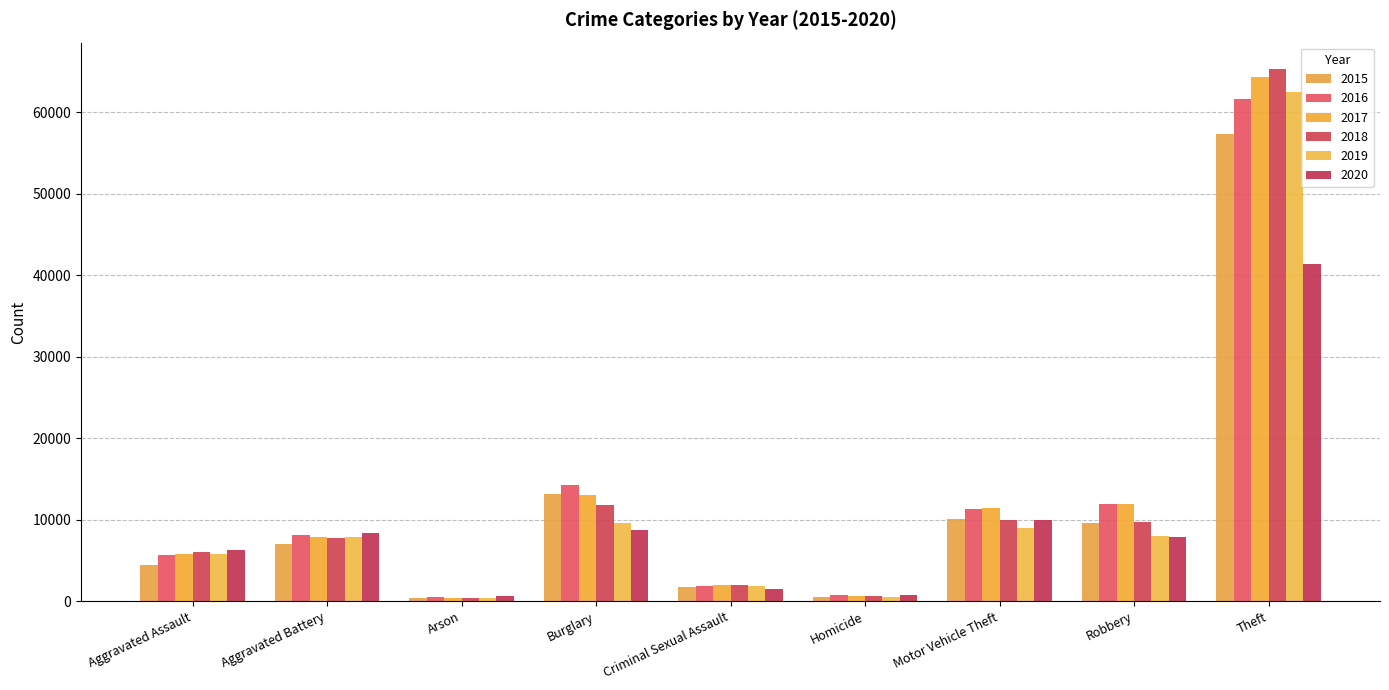

What is the average value of the 2017 series?

13042